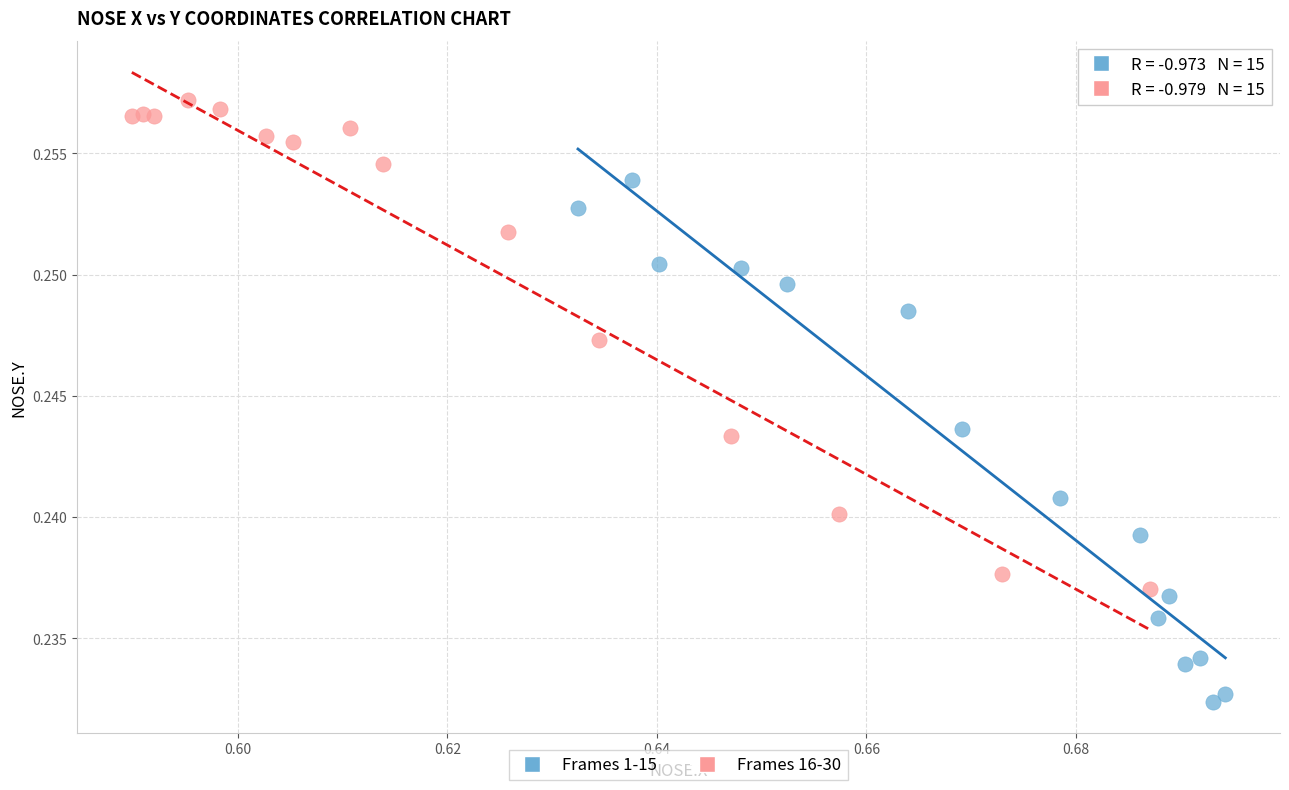

Which series contains the highest Y value?

Frames 16-30